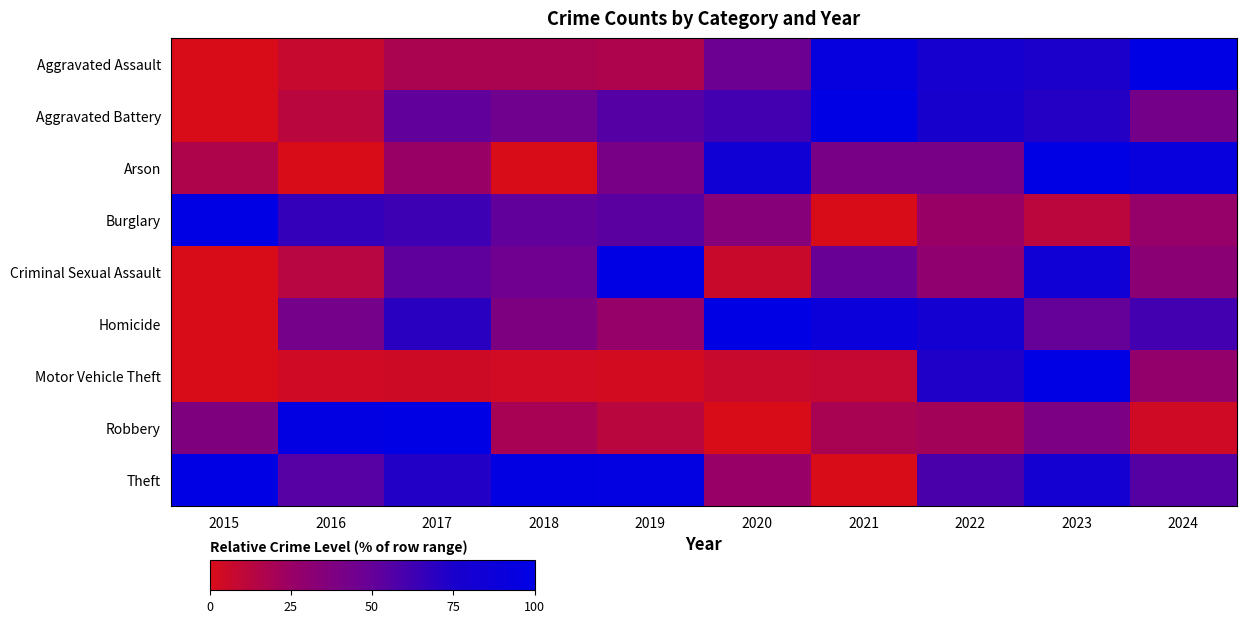

Count the number of data series in this chart.

9